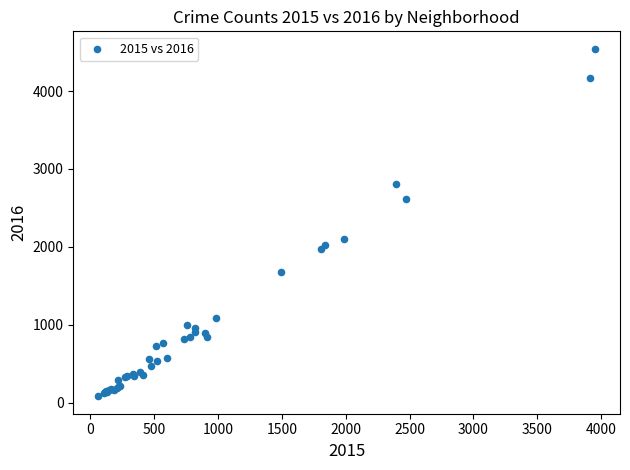

What Y value in the scatter plot is closest to 2312?

2101